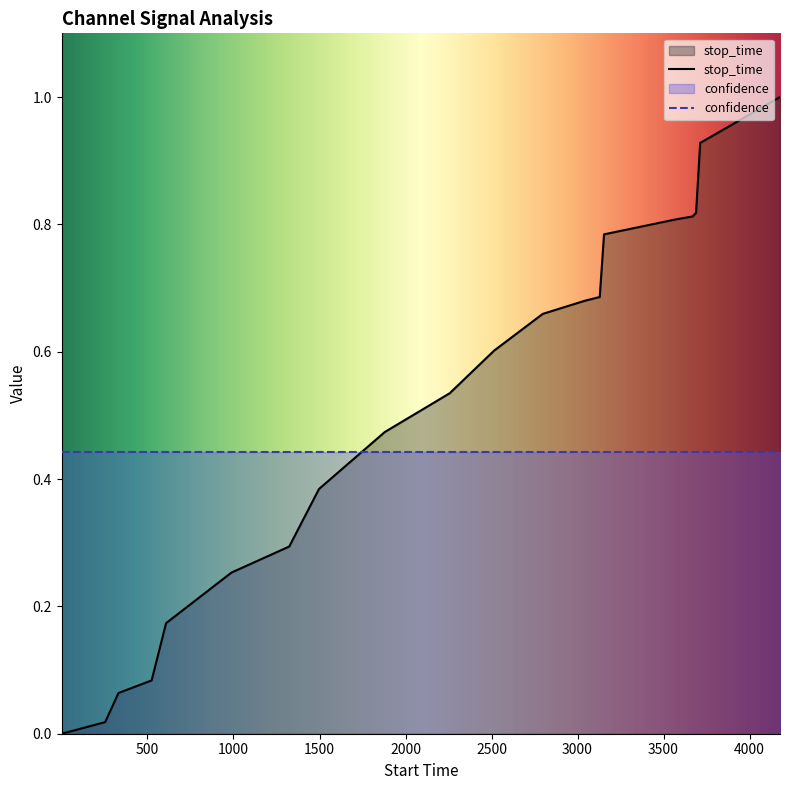

List the series in order of their peak value, highest first.

stop_time, confidence